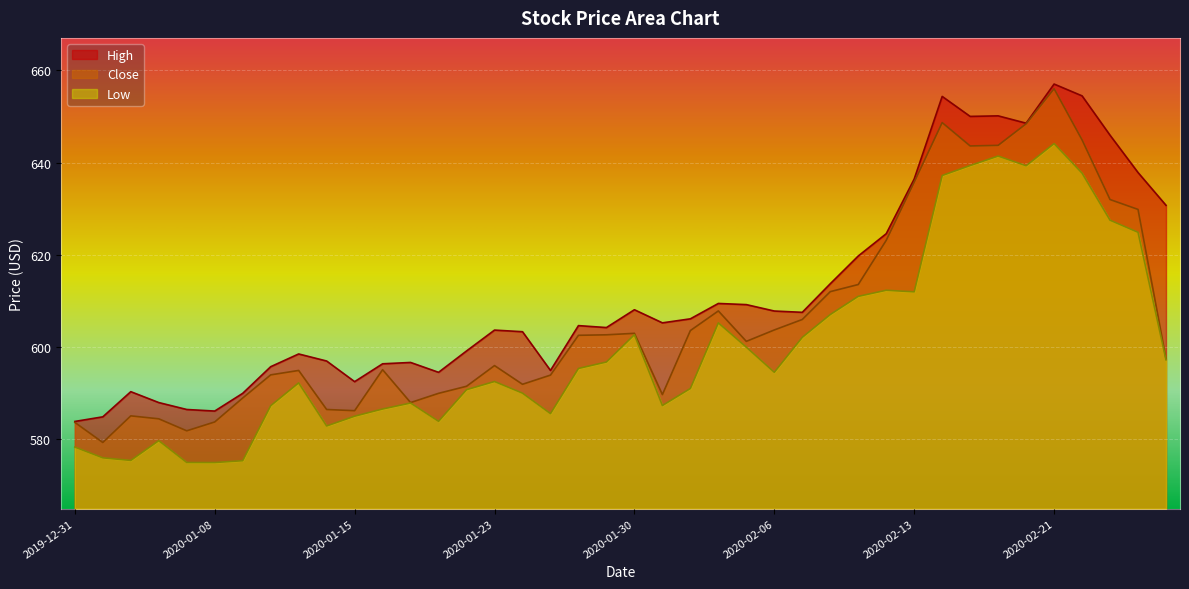

True or false: Close has a value of 230.3 at 2020-02-04.

False